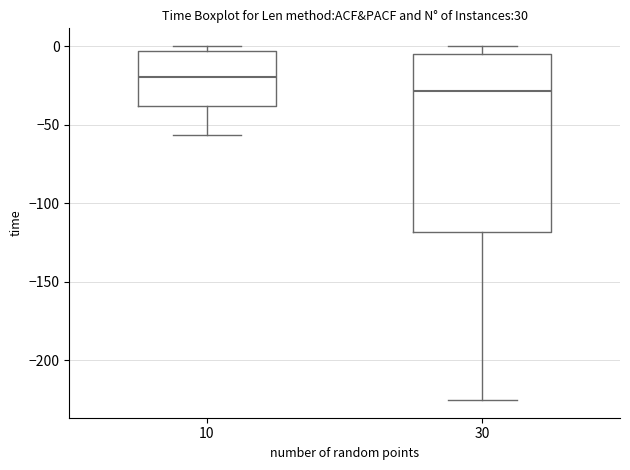

Reading left to right, read every box against the y-axis: the position of its median line, the range the box covers, and the ends of its whiskers. The values are not printed on the chart, so give them approximately, as read against the axis.

10: median -20, box -40 to -5, whiskers -55 to 0
30: median -30, box -120 to -5, whiskers -225 to 0